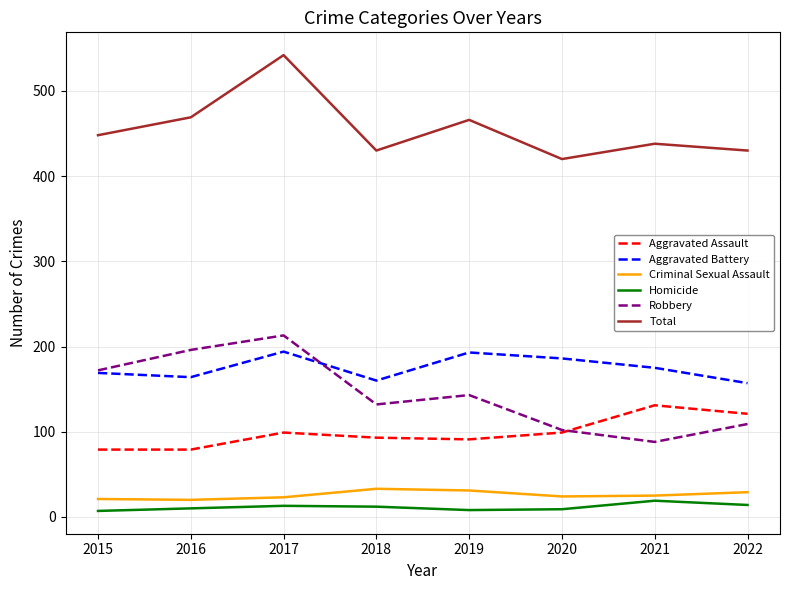

What is the average value of the Criminal Sexual Assault series?

26